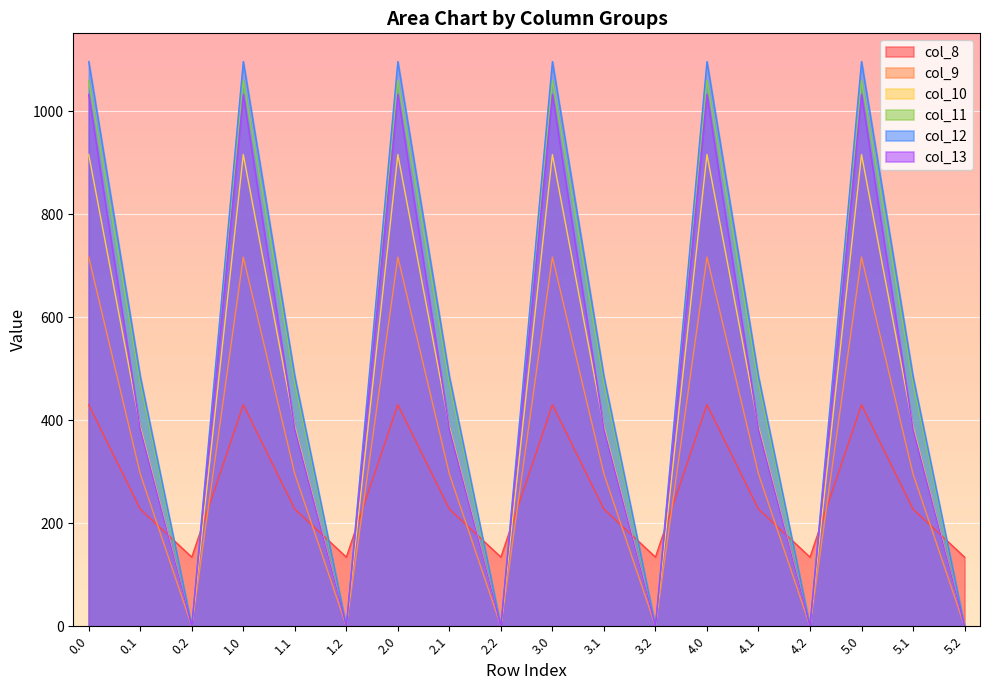

What position from the right is 5.1?

2